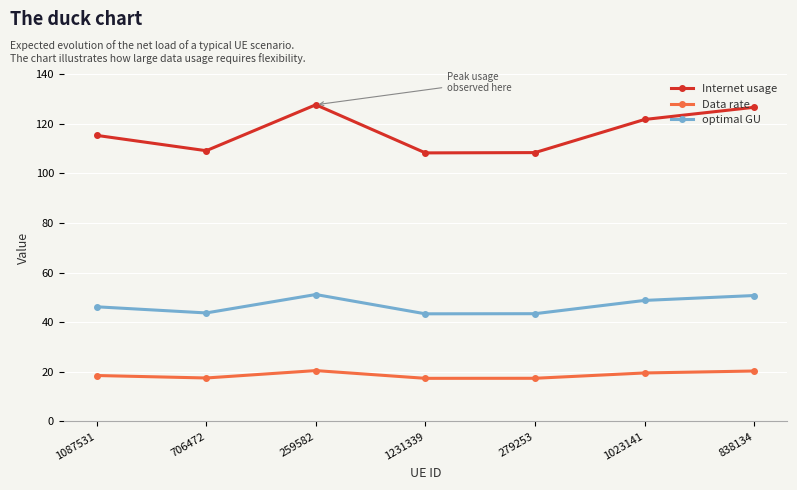

What is the sum of the Data rate values at 838134 and 279253?

37.8